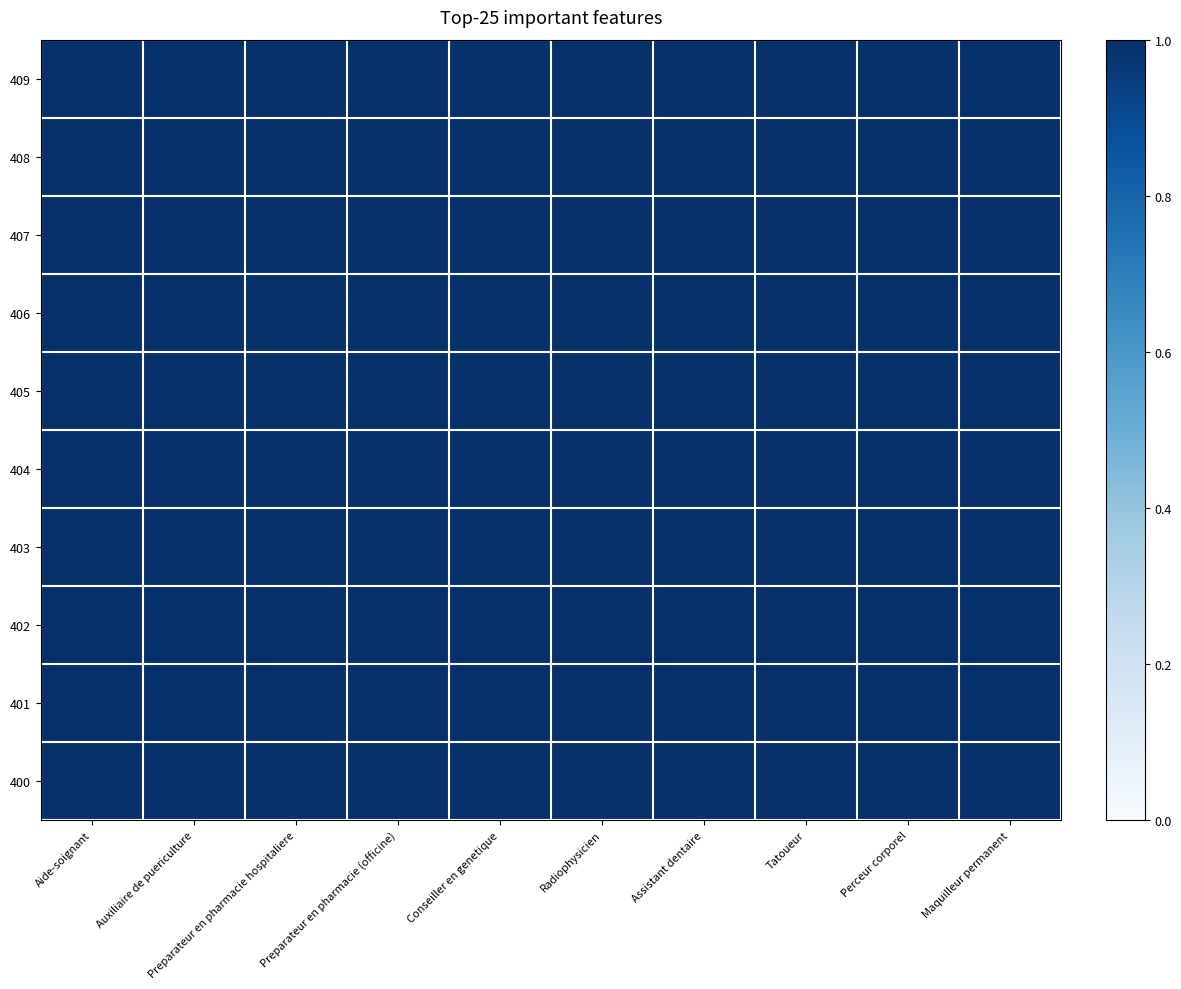

Which category has the highest value across all series?

Aide-soignant